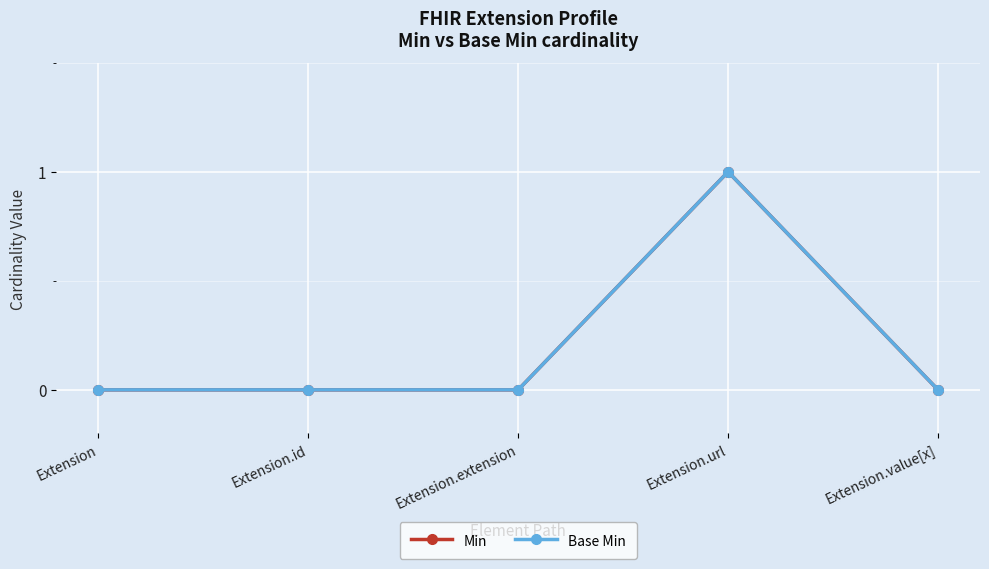

True or false: Min has more than 0 interior local peaks.

True